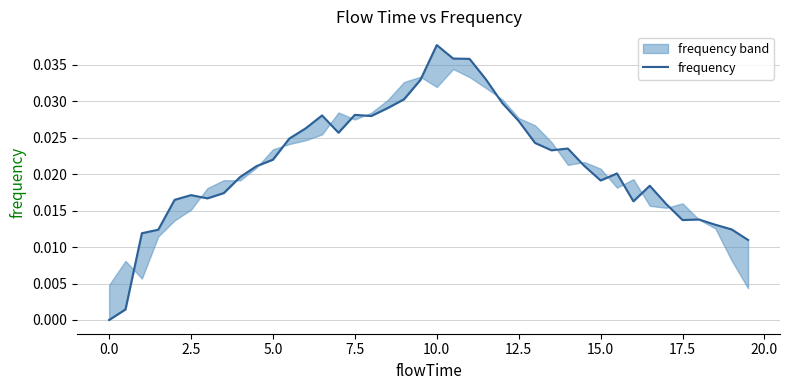

Is it true that the value at 13 is 0.0?

False